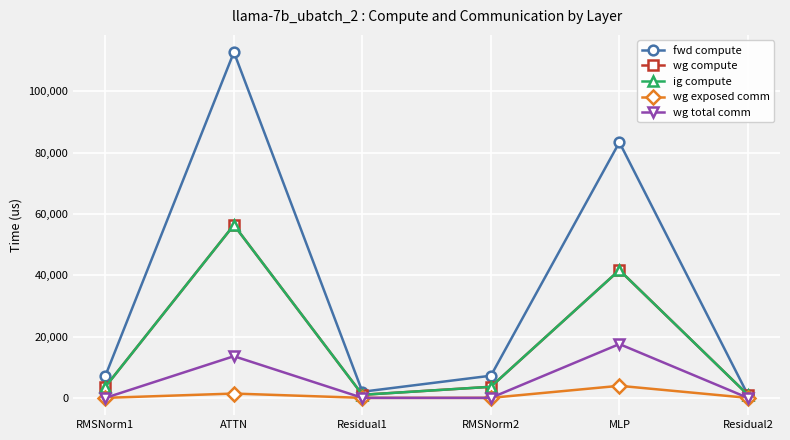

How many values in the wg compute series exceed 3614?

4